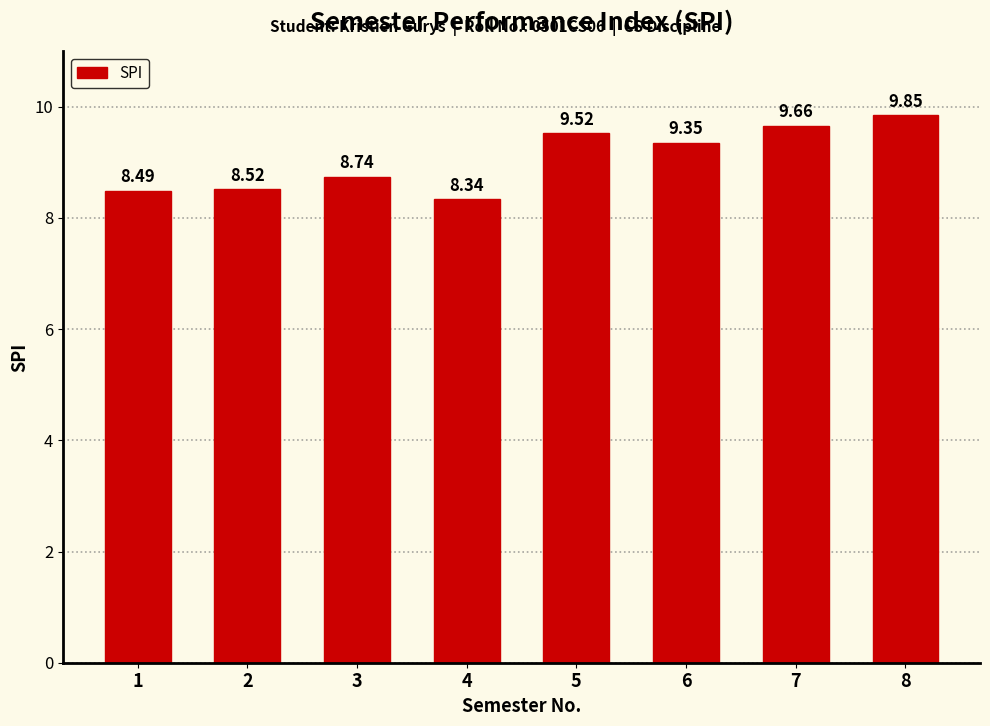

What is the change in value from 4 to 7?

+1.3